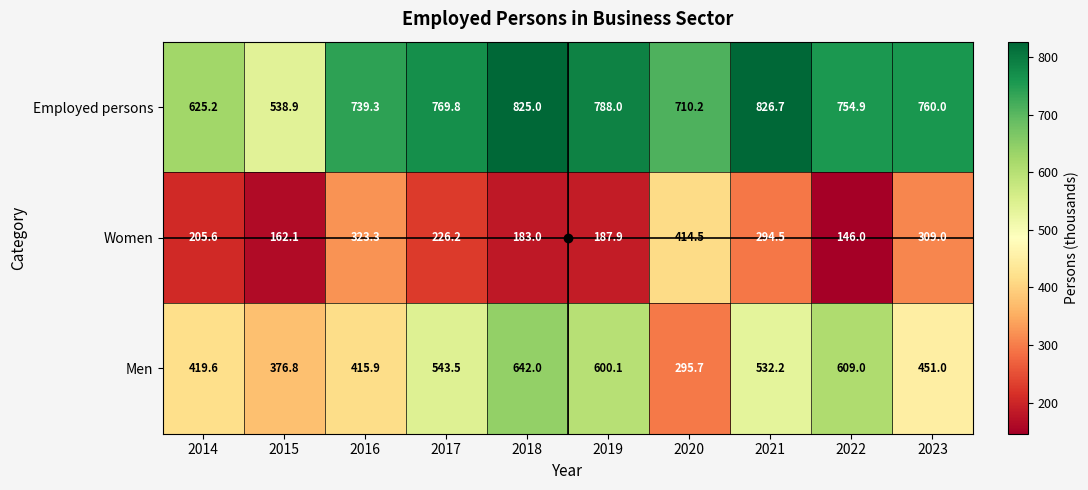

Is it true that Women equals 414.5 at 2020?

True